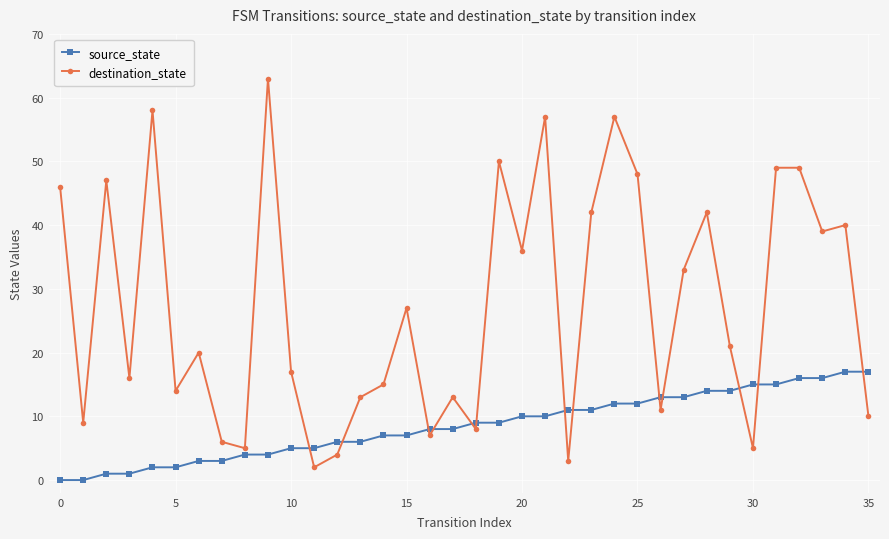

True or false: destination_state and source_state intersect in this chart.

True